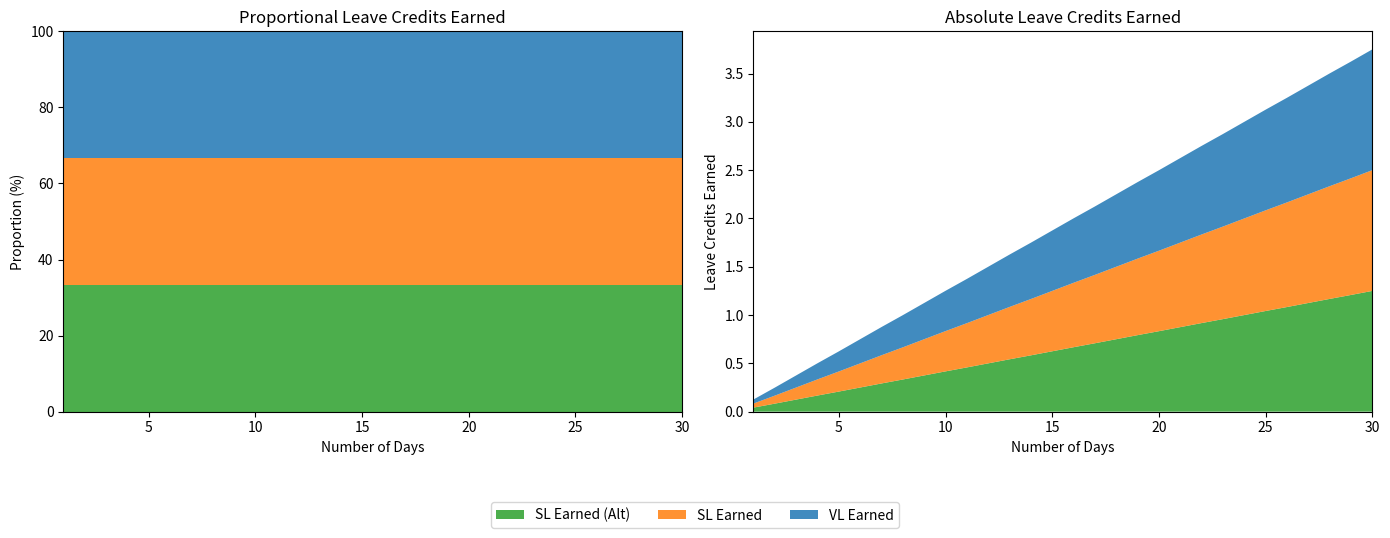

Reading left to right, extract all data points from this chart.

VL Earned: 0.0	0.1	0.1	0.2	0.2	0.2	0.3	0.3	0.4	0.4	0.5	0.5	0.5	0.6	0.6	0.7	0.7	0.8	0.8	0.8	0.9	0.9	1.0	1.0	1.0	1.1	1.1	1.2	1.2	1.2
SL Earned: 0.0	0.1	0.1	0.2	0.2	0.2	0.3	0.3	0.4	0.4	0.5	0.5	0.5	0.6	0.6	0.7	0.7	0.8	0.8	0.8	0.9	0.9	1.0	1.0	1.0	1.1	1.1	1.2	1.2	1.2
SL Earned (Alt): 0.0	0.1	0.1	0.2	0.2	0.2	0.3	0.3	0.4	0.4	0.5	0.5	0.5	0.6	0.6	0.7	0.7	0.8	0.8	0.8	0.9	0.9	1.0	1.0	1.0	1.1	1.1	1.2	1.2	1.2